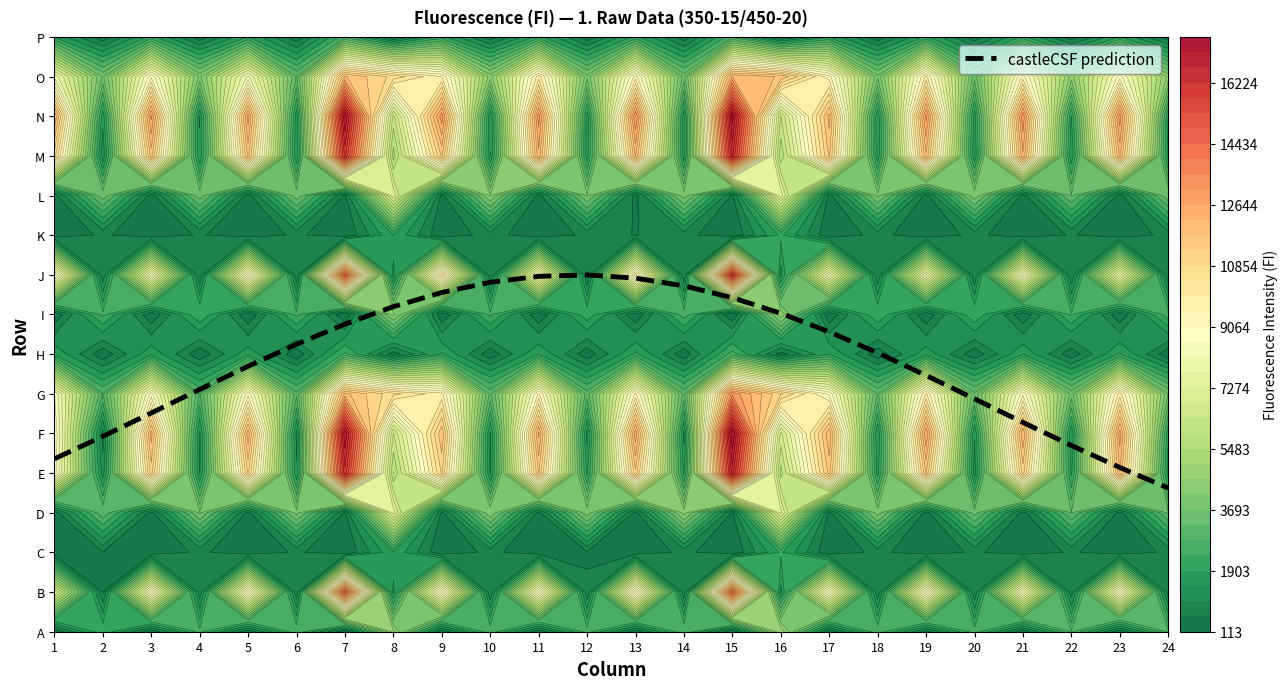

What value does the data have at 1?

4.4